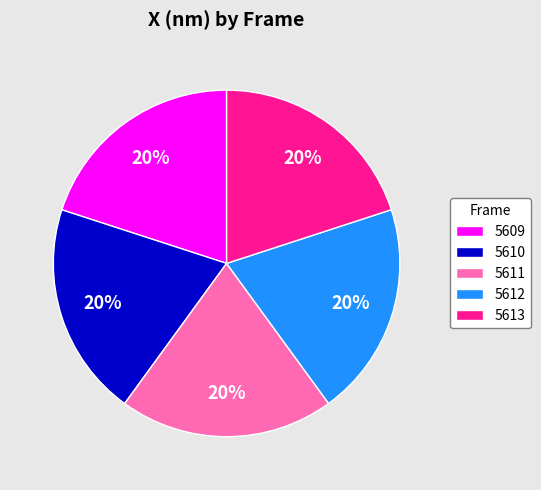

Approximately how many times larger is the value at 5612 compared to 5609?

1.0